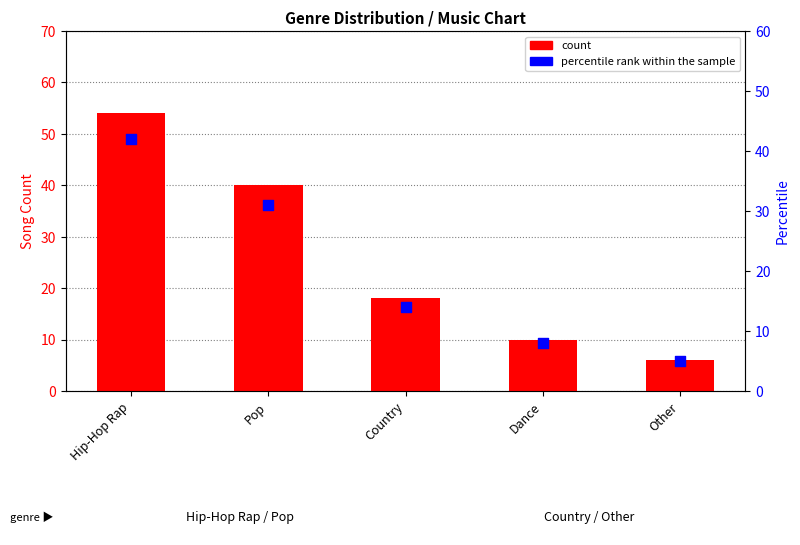

At how many categories does at least one series exceed 23?

2